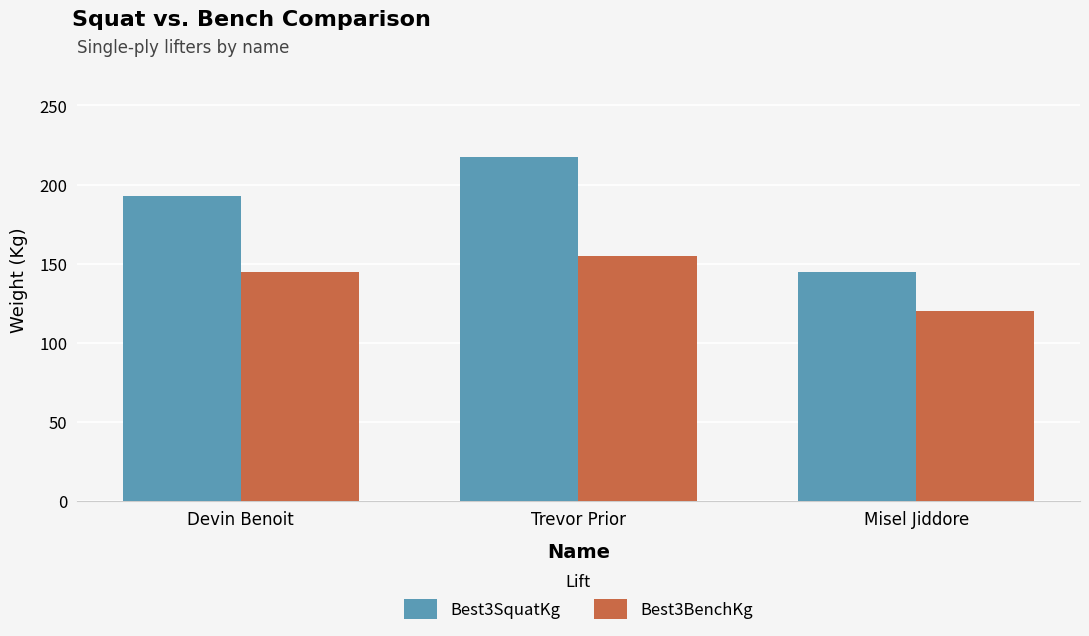

What is the maximum value shown in the chart?

217.5